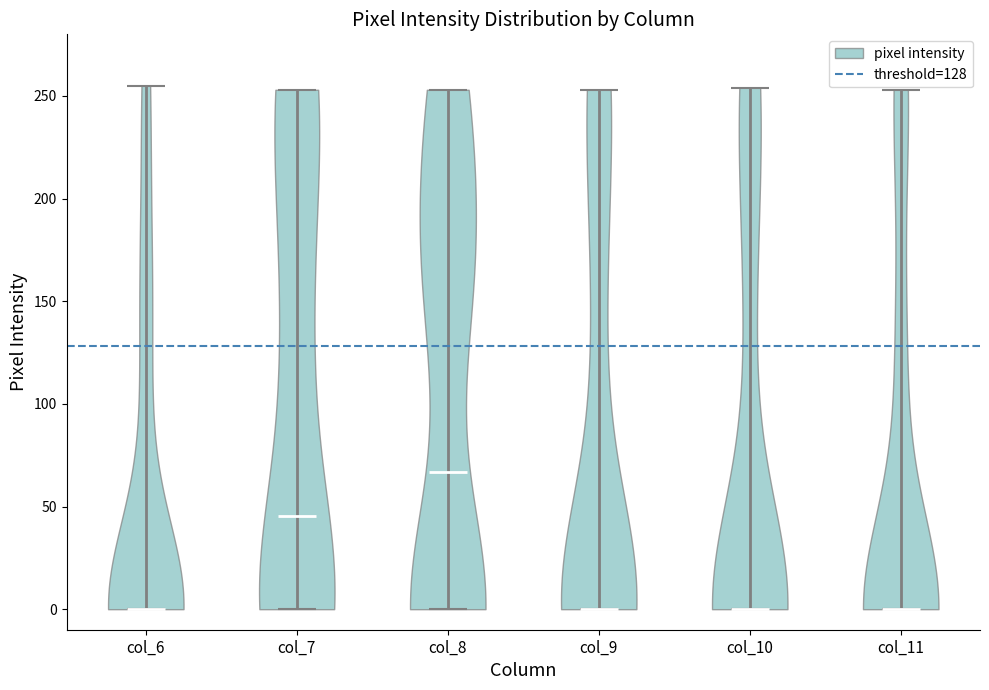

Which violin has the highest median line?

col_8